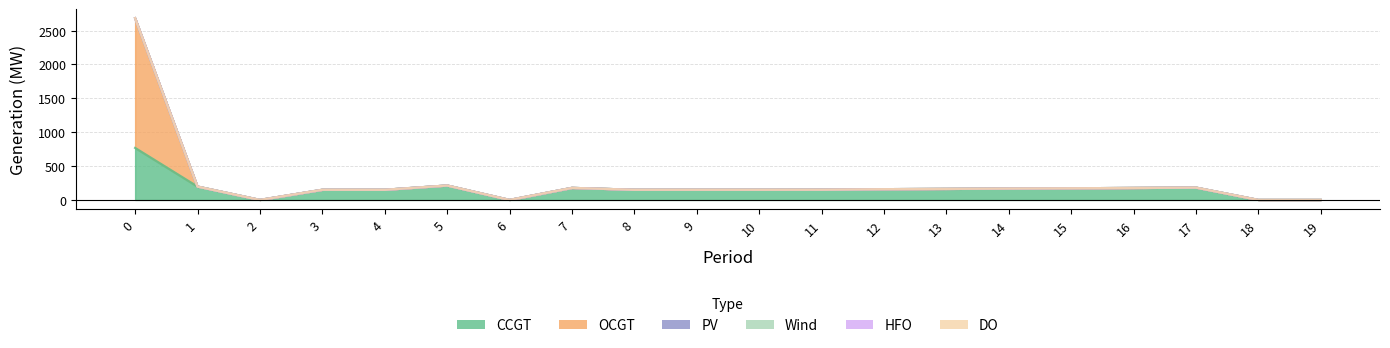

List the series in order of their peak value, highest first.

OCGT, CCGT, PV, Wind, HFO, DO